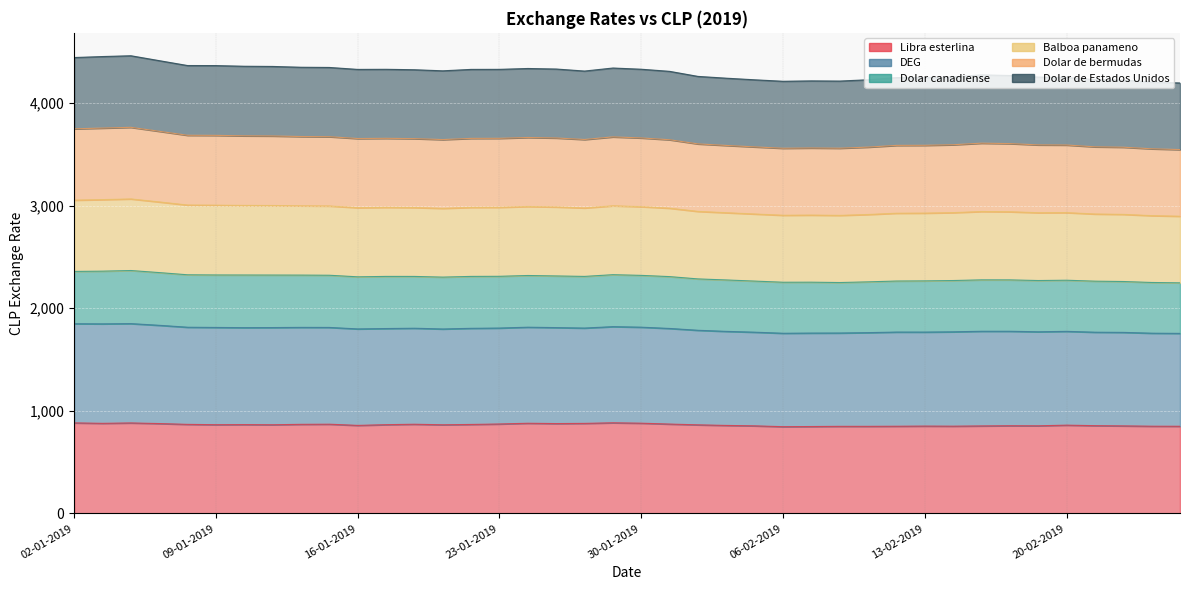

Which series has the largest total across all categories?

DEG